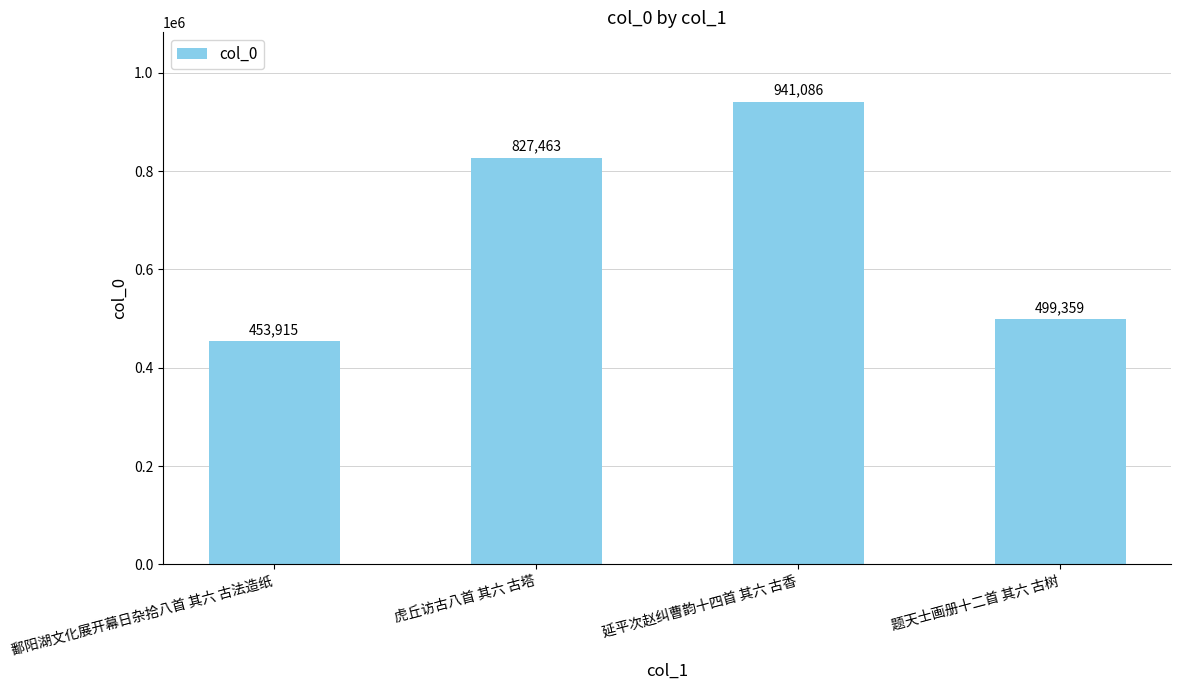

How many data points does each series have?

4